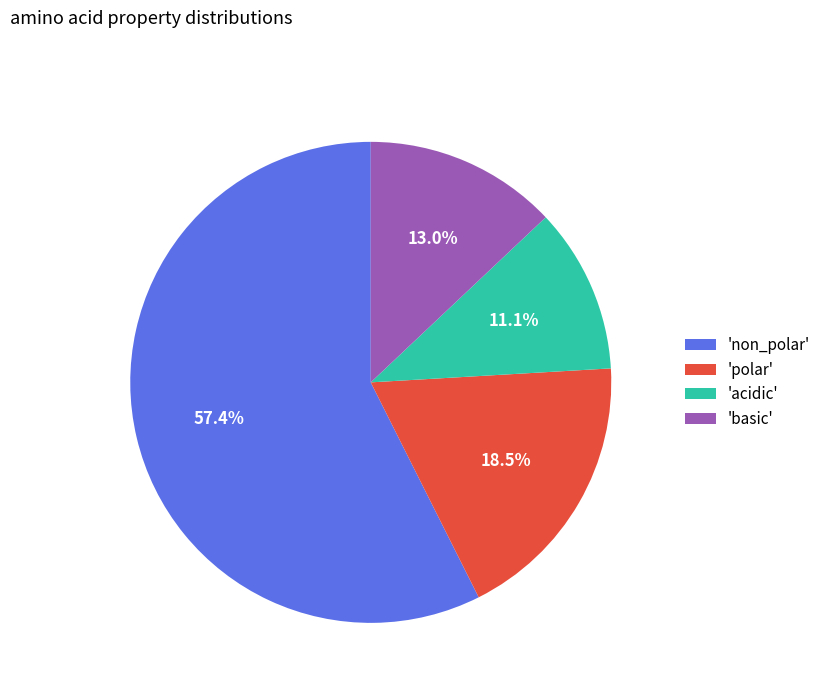

Rank the categories by value from lowest to highest.

'acidic', 'basic', 'polar', 'non_polar'